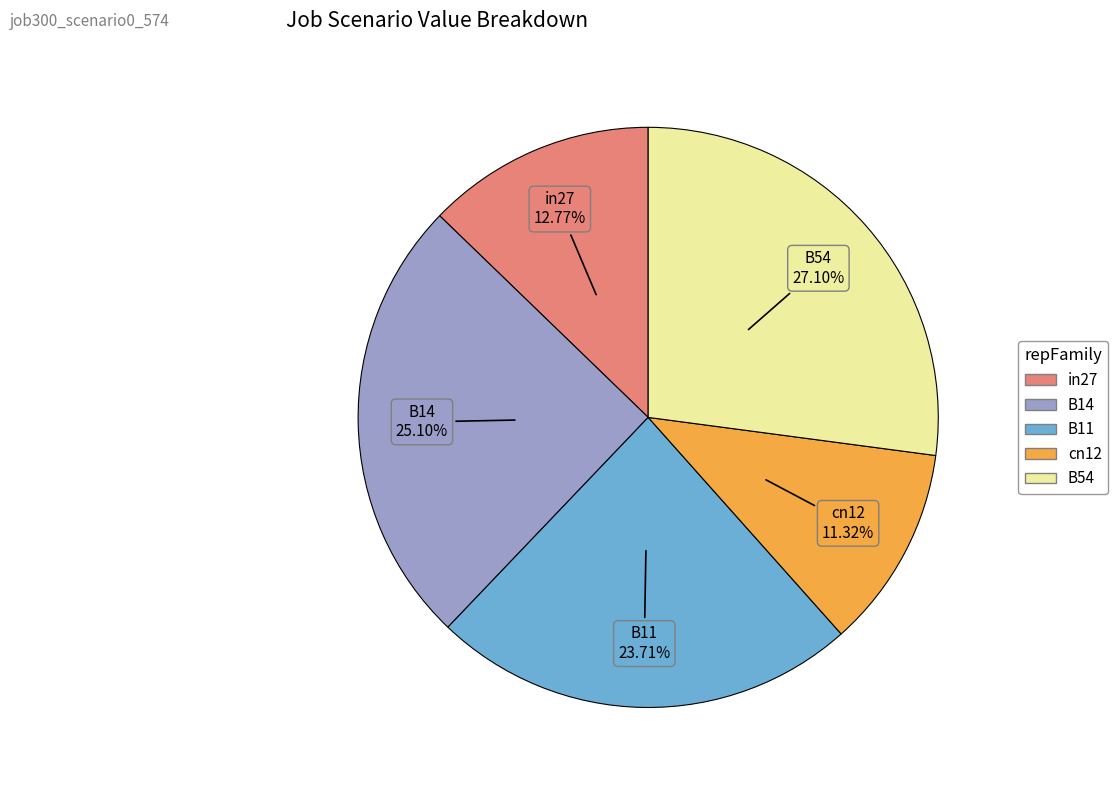

Count the number of slices in the pie.

5